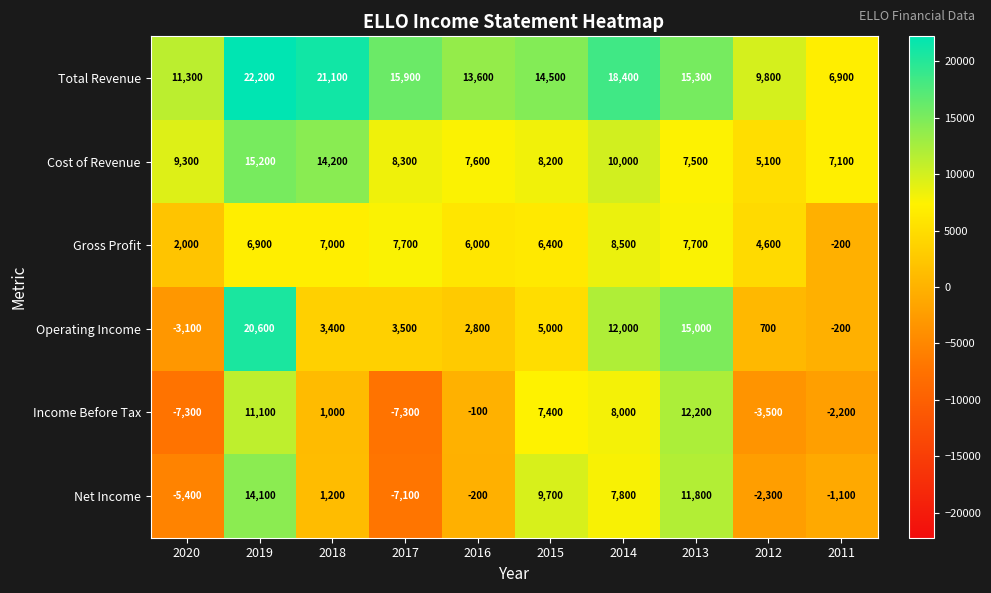

What is the average value of the Total Revenue series?

14900